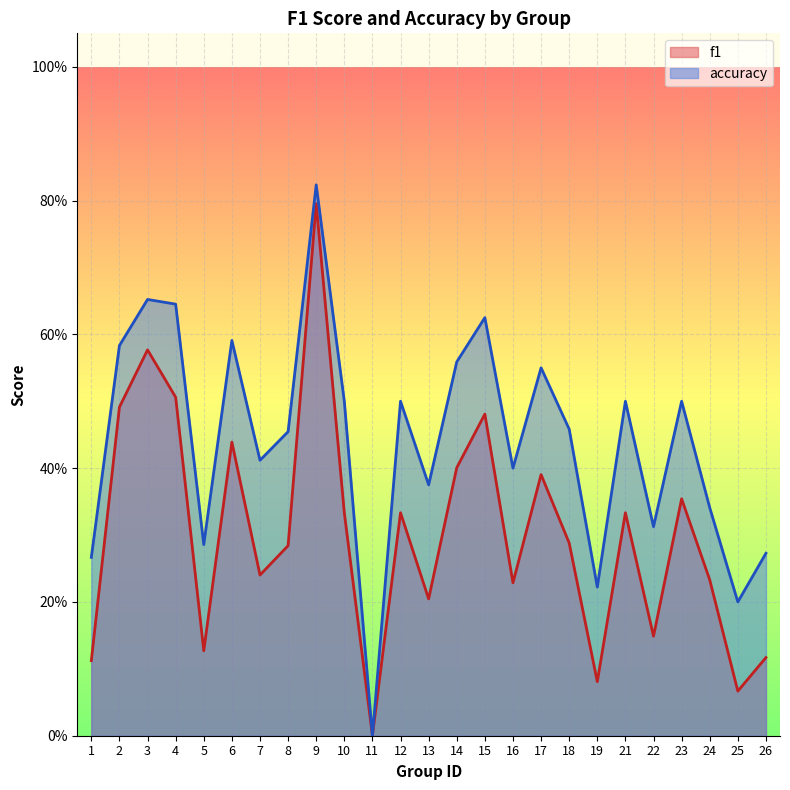

Which series has the largest total across all categories?

accuracy